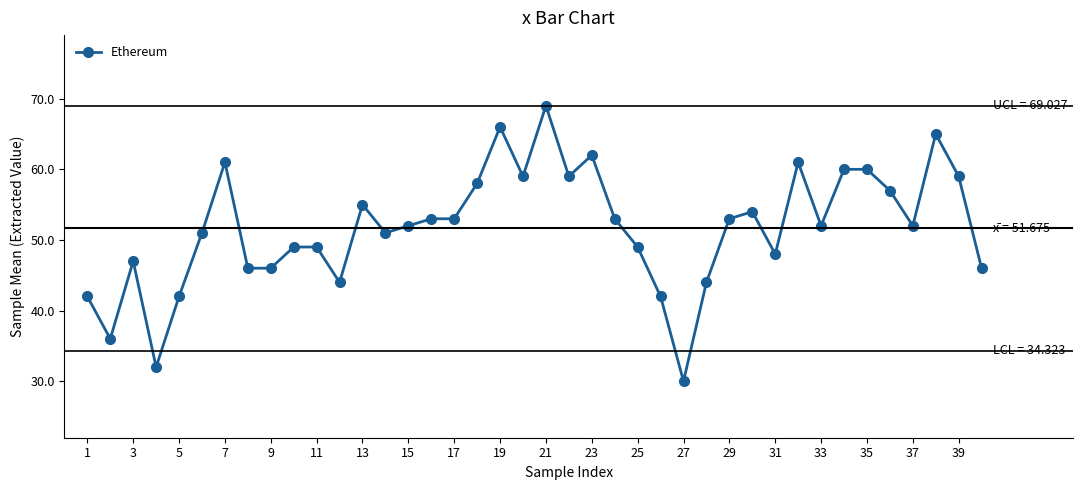

True or false: there are more than 0 points higher than both neighbors.

True